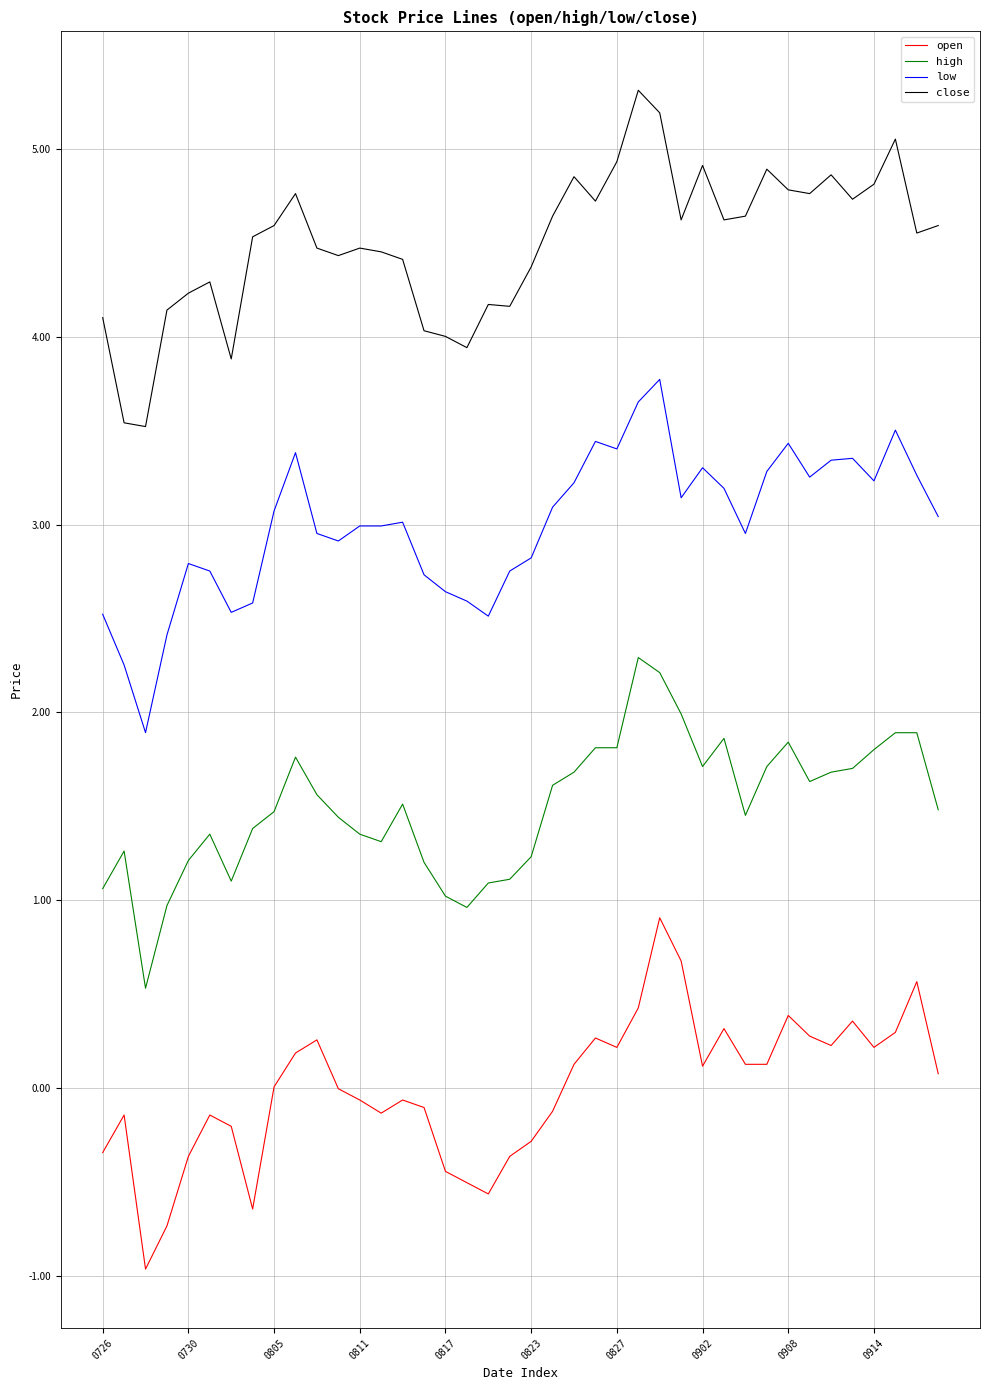

List the series in order of their overall mean, lowest first.

open, high, low, close